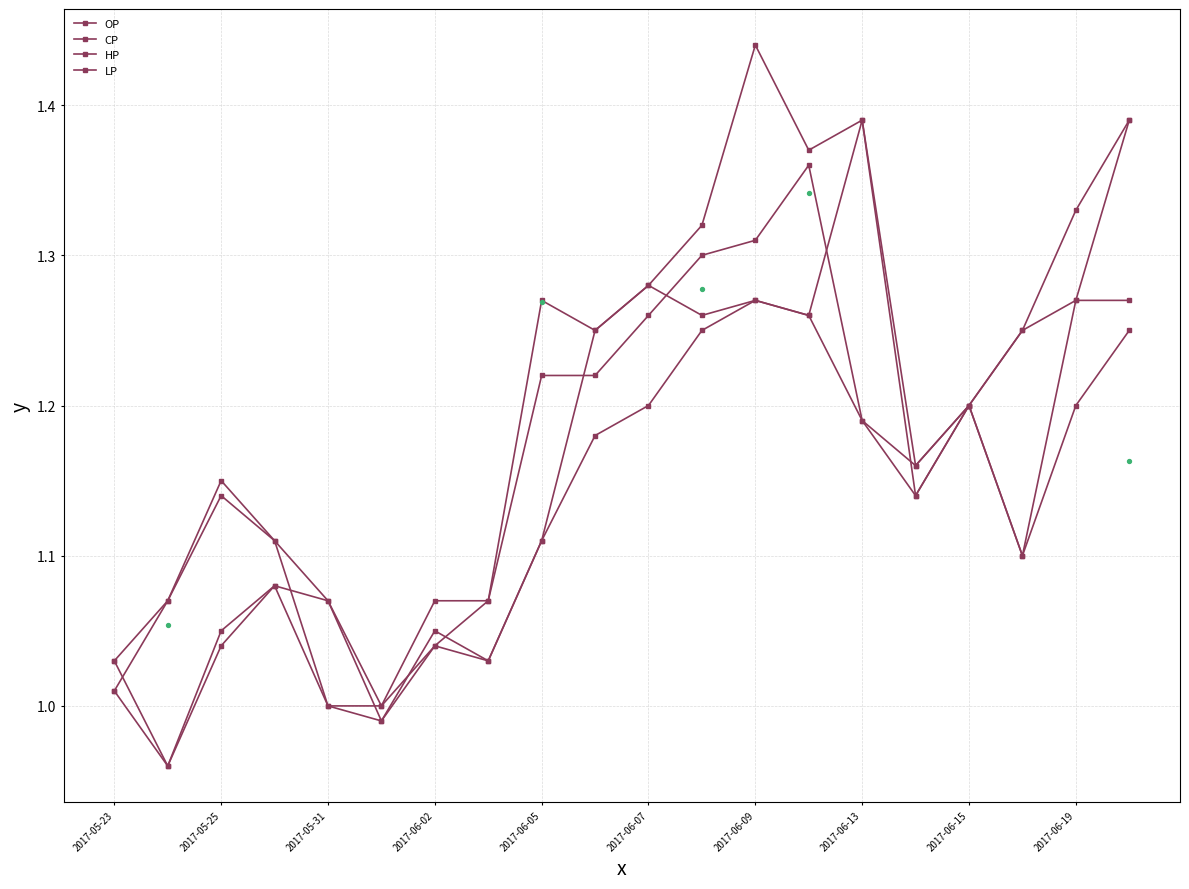

Which series reaches the maximum Y coordinate?

HP